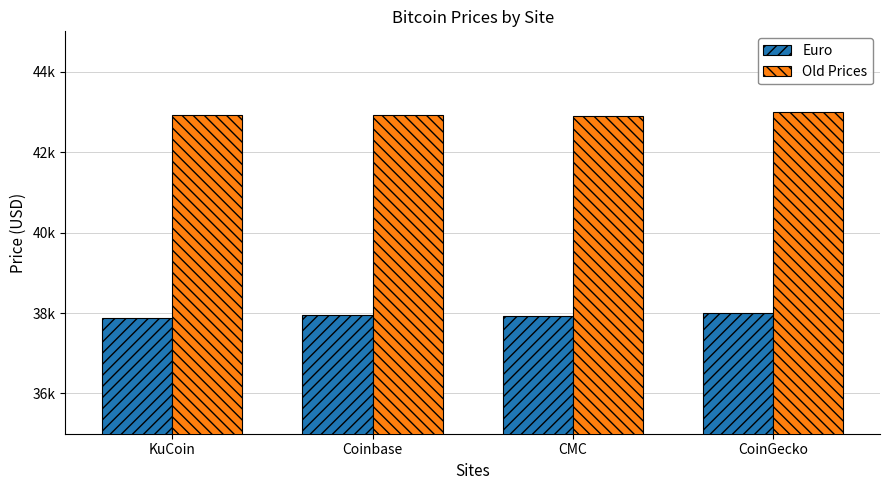

The value of Old Prices at KuCoin is 26261.6. True or false?

False